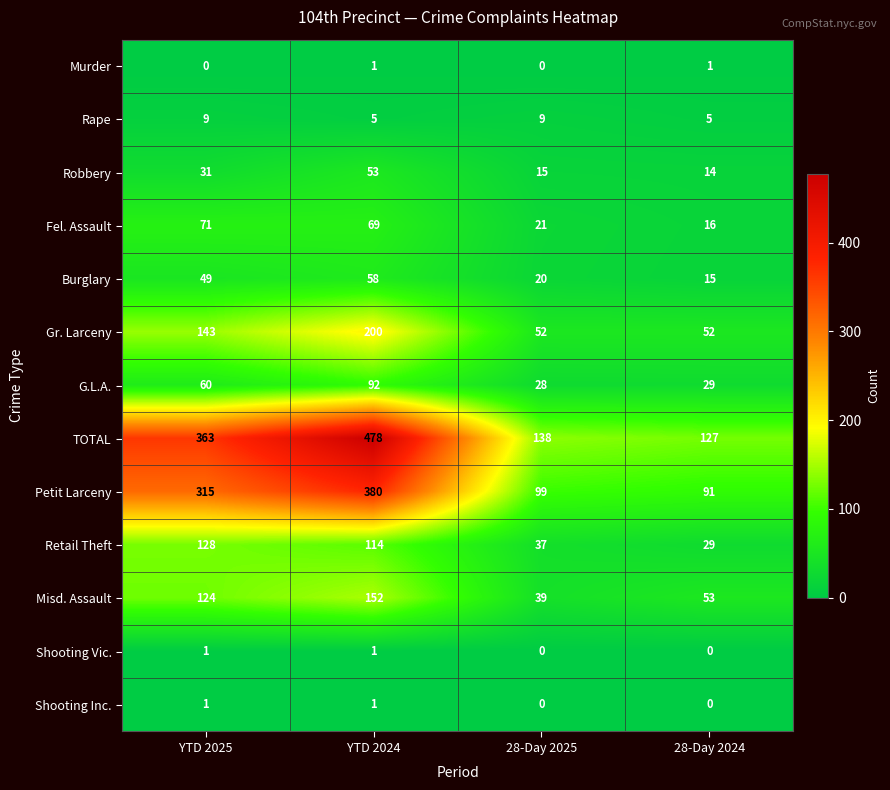

Which series has the largest range (max minus min)?

TOTAL